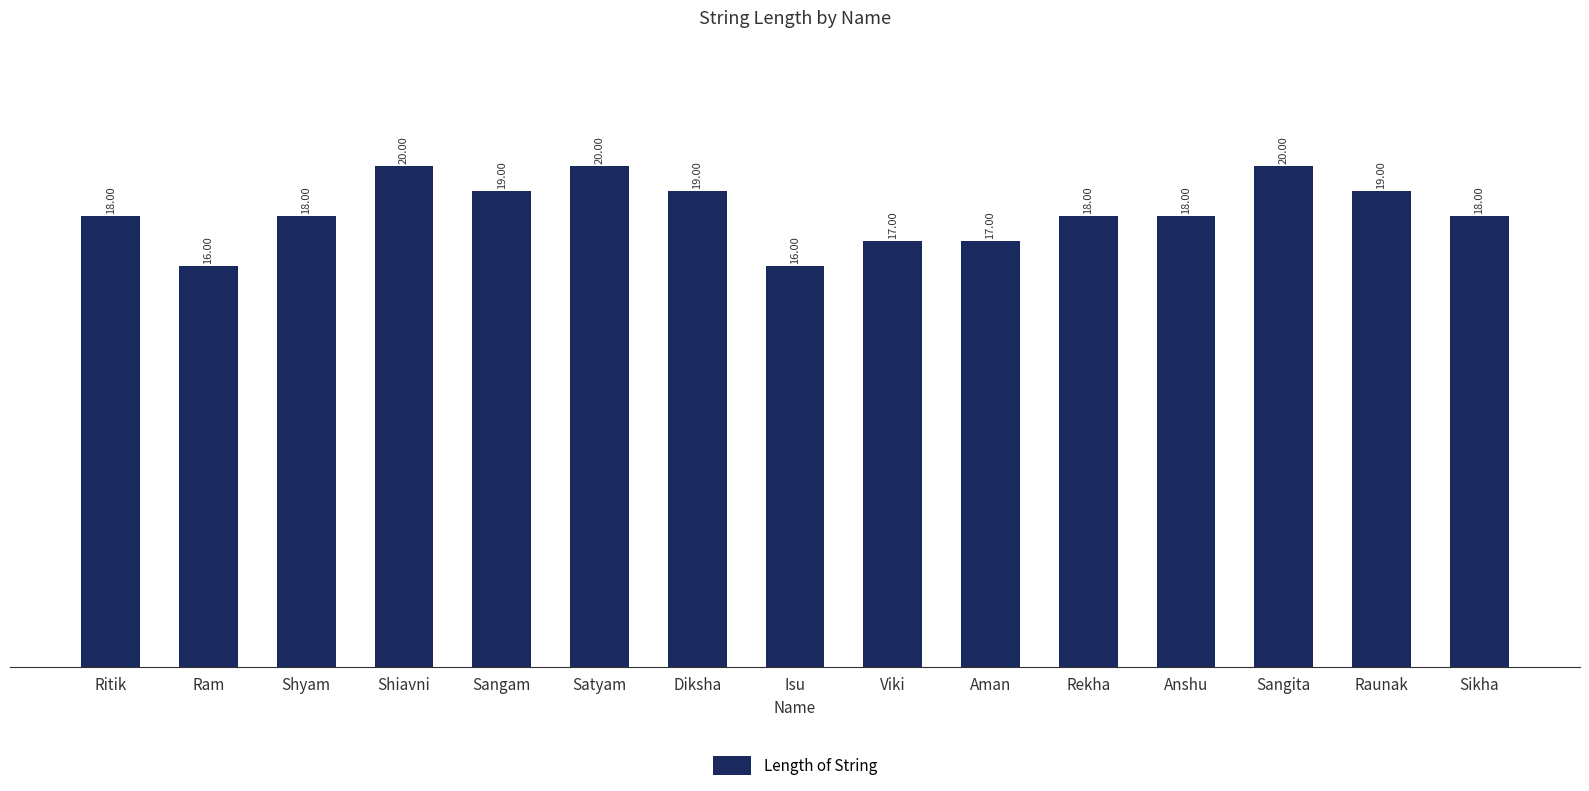

Does the chart contain any negative values?

No